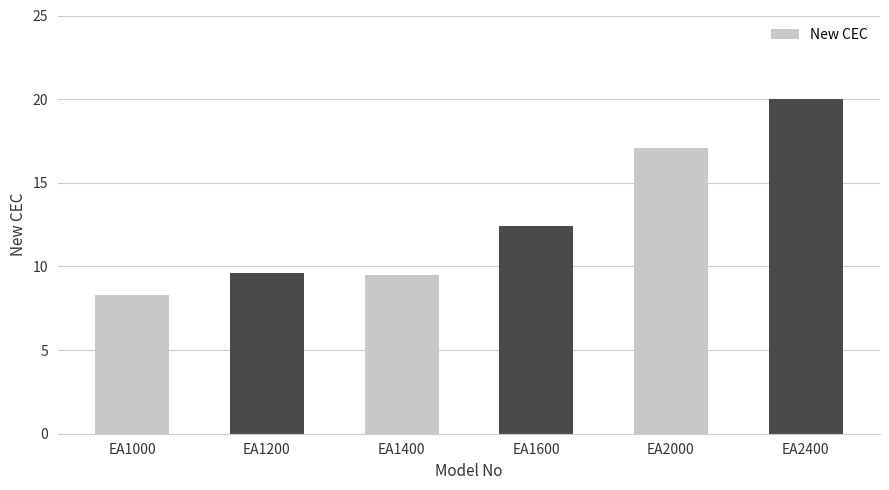

What is the smallest value displayed?

8.3